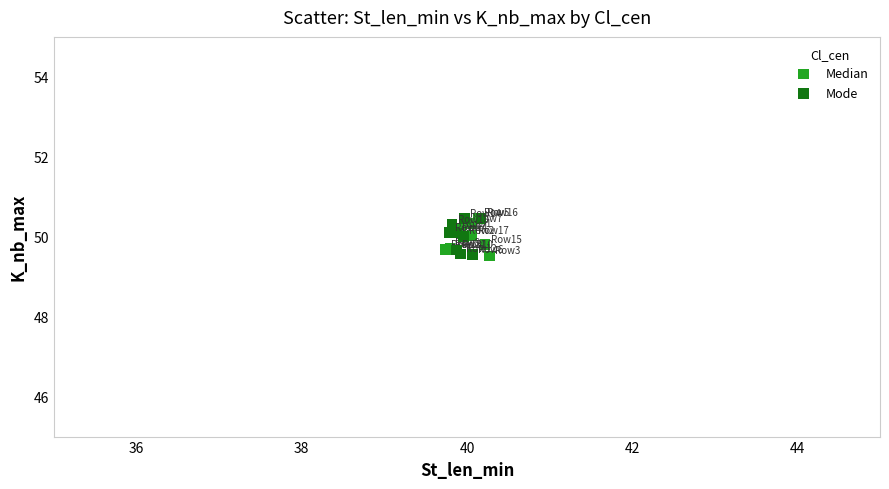

What are all the series names shown in the legend?

Median, Mode